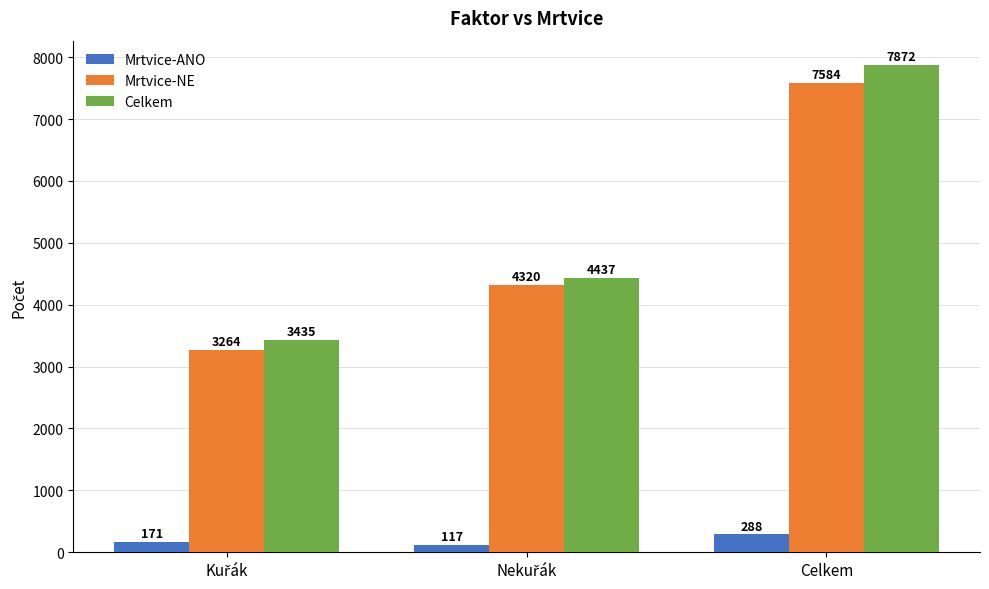

How many data points in Mrtvice-NE are less than 4320?

1